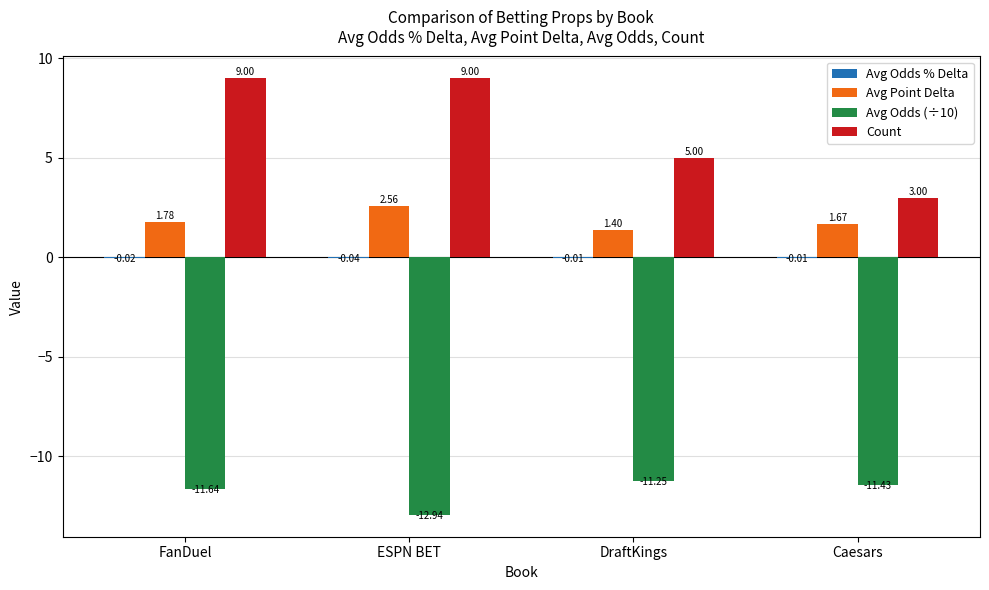

What is the sum of the Avg Odds (÷10) values at Caesars and ESPN BET?

-24.4